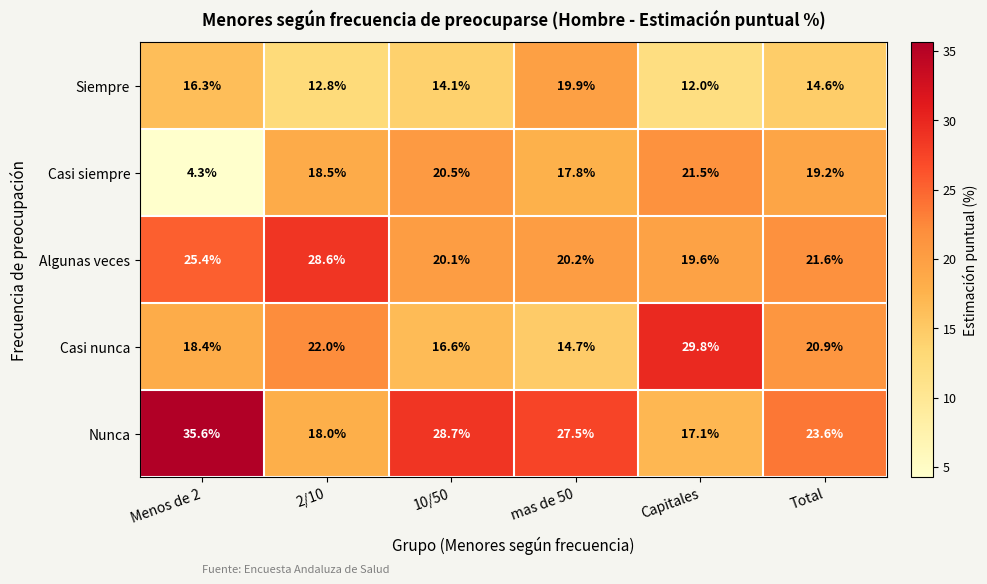

Where does the Nunca series first go above 27?

Menos de 2